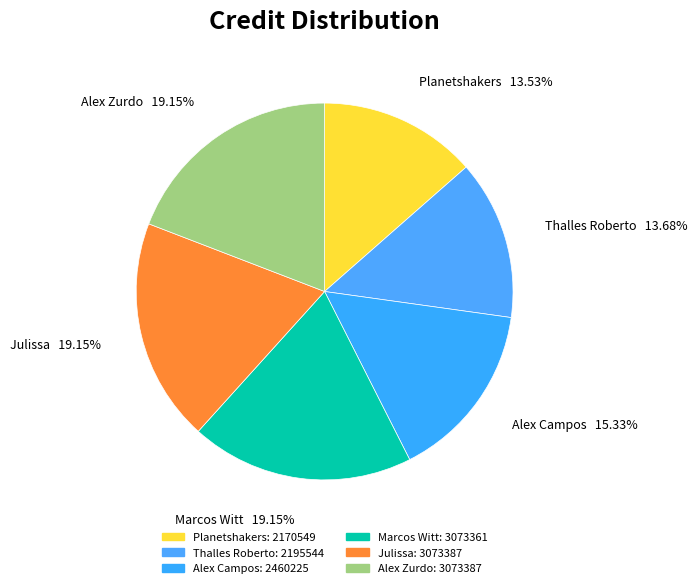

To the nearest percent, what is the difference between the largest and smallest slice percentages?

6%